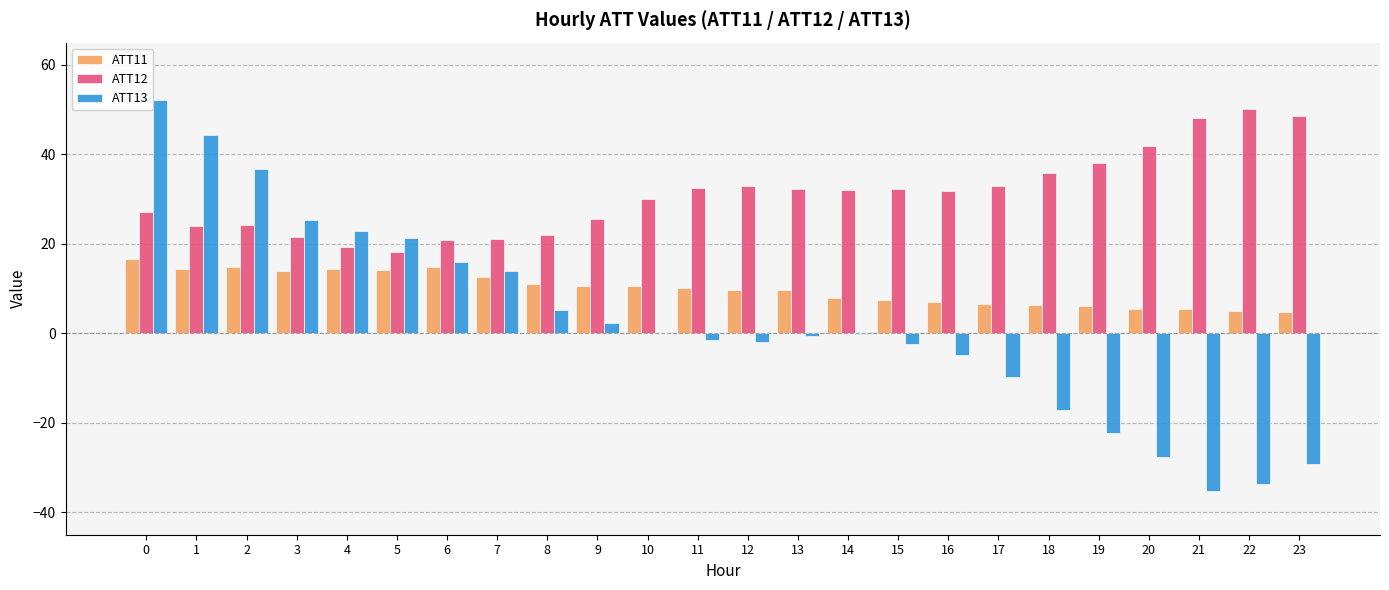

What is the sum of the ATT13 values at 18 and 23?

-46.3